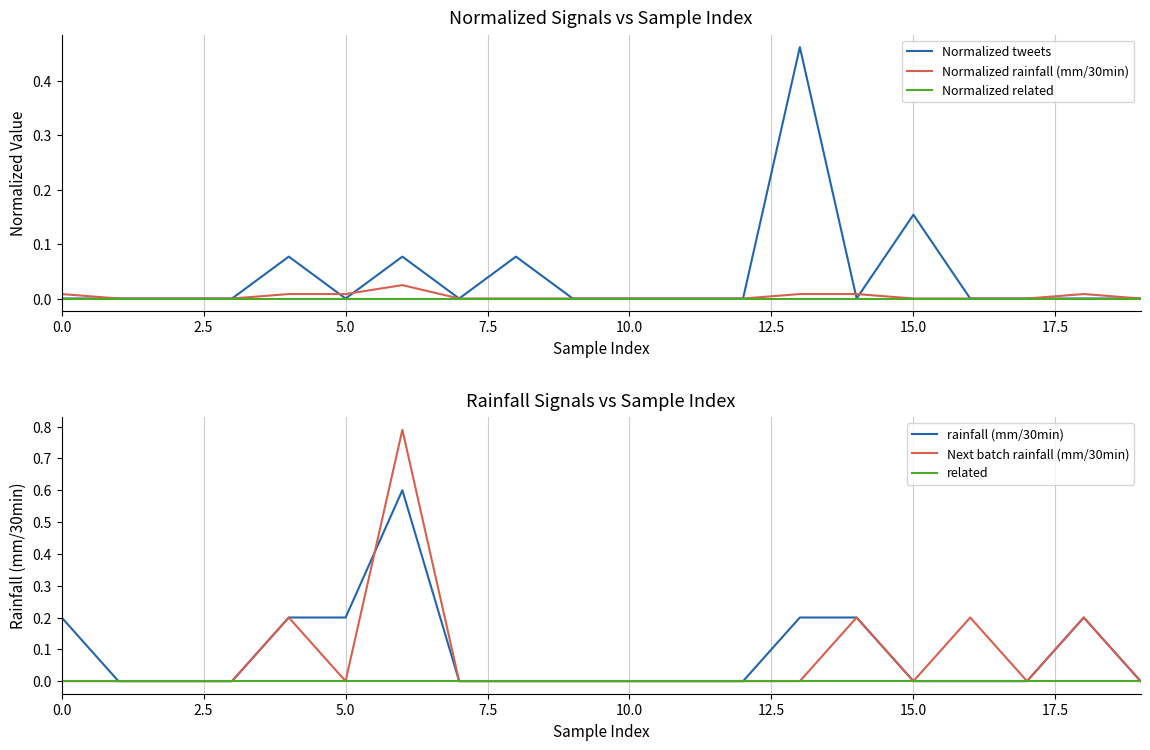

Is the value of related at 16 greater than the value of Normalized tweets at 15?

No